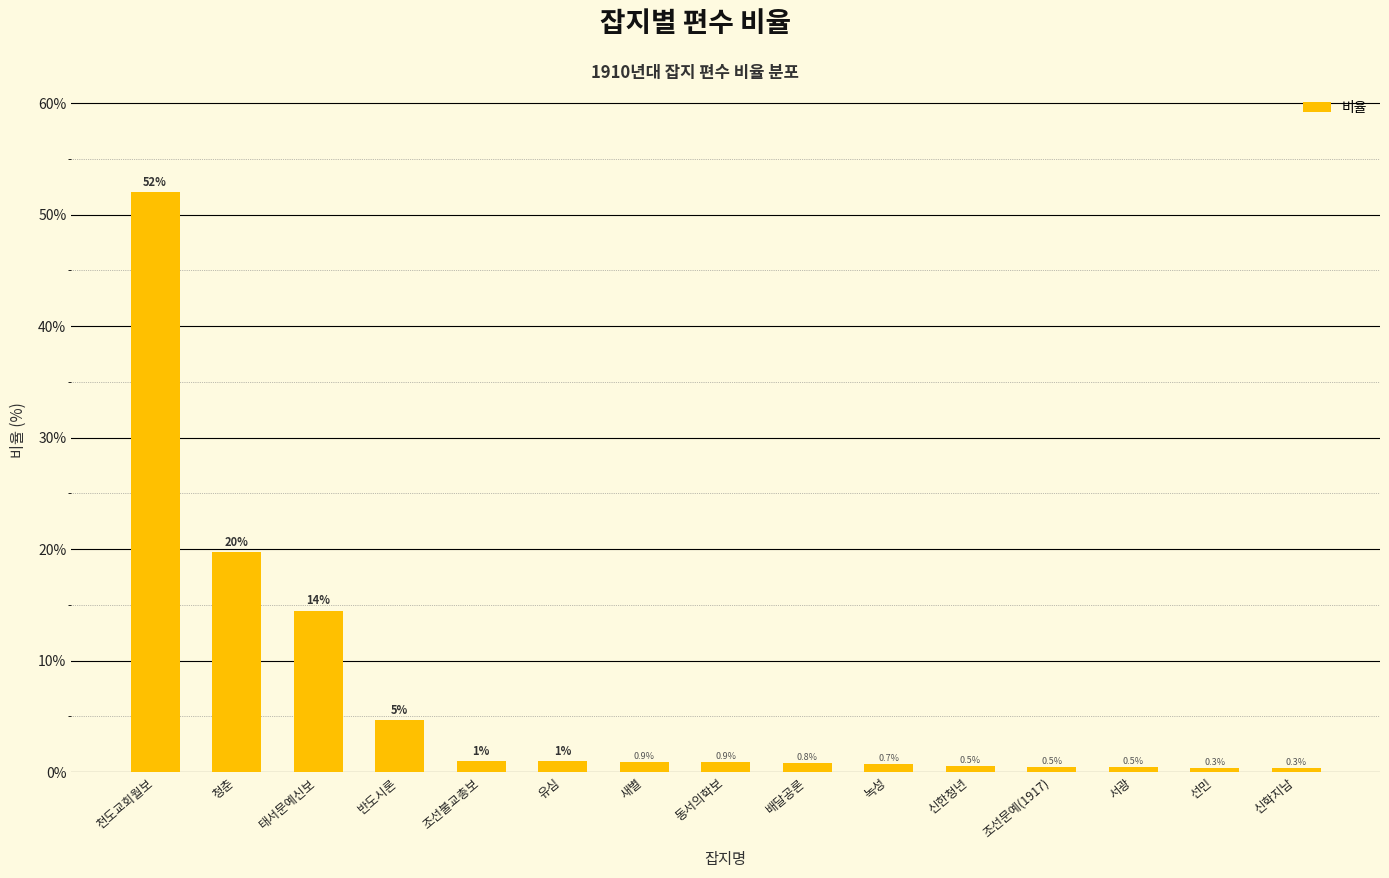

What is the label of the 1st bar from the left?

천도교회월보